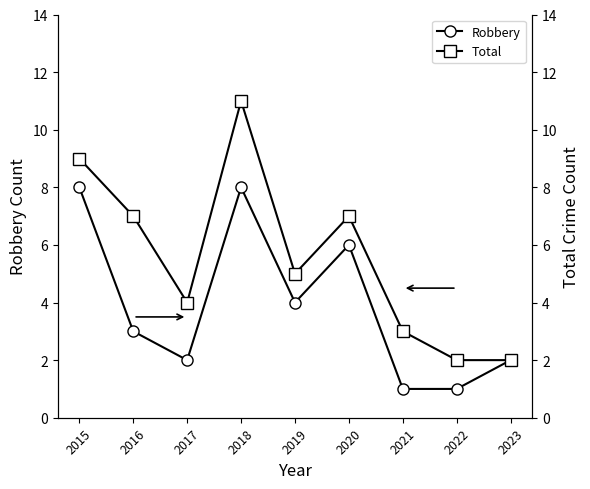

The value of Total at 2020 is 7. True or false?

True